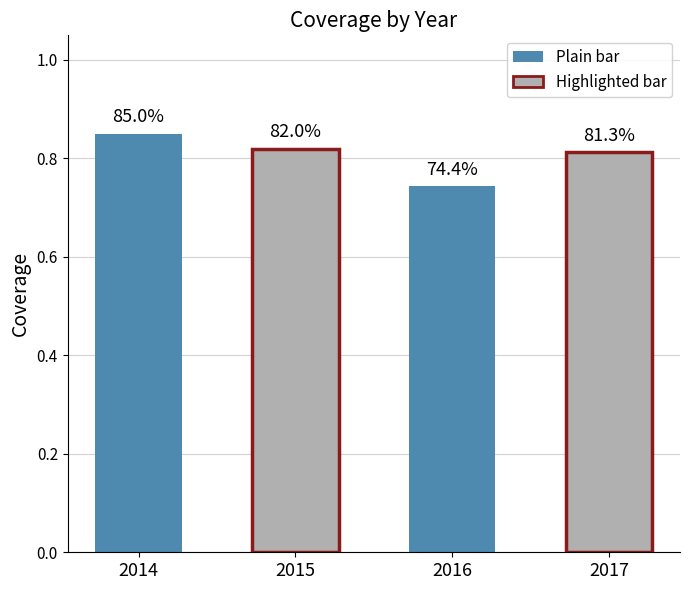

What is the minimum value shown in the chart?

0.7